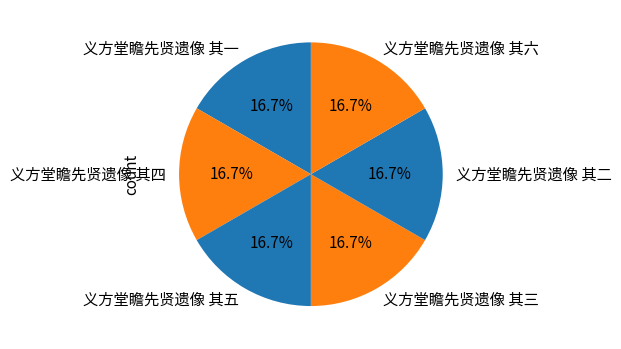

To the nearest percent, what portion does 义方堂瞻先贤遗像 其四 represent?

17%